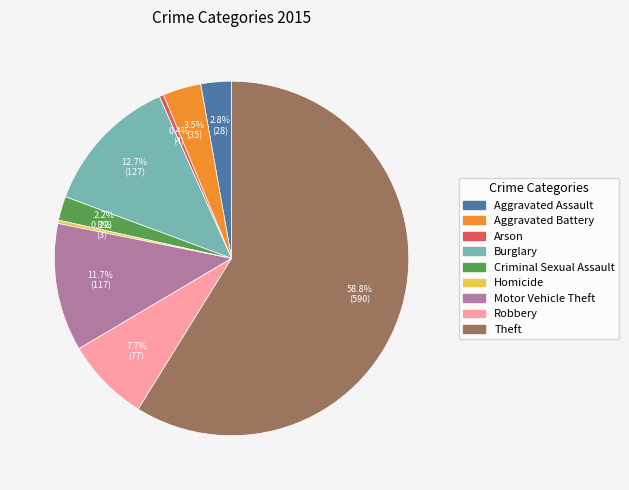

What percentage is the Criminal Sexual Assault slice, to the nearest percent?

2%